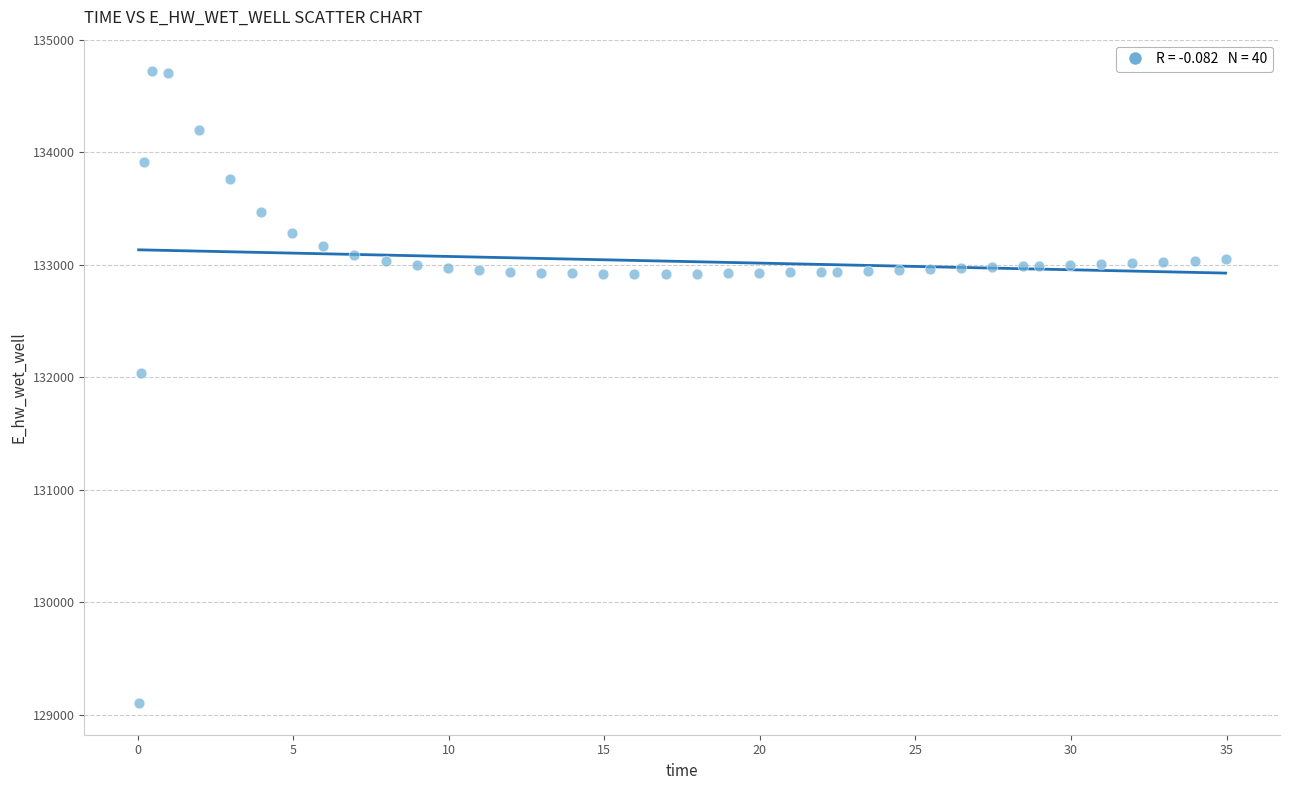

What is the range of Y values (max minus min)?

5616.5